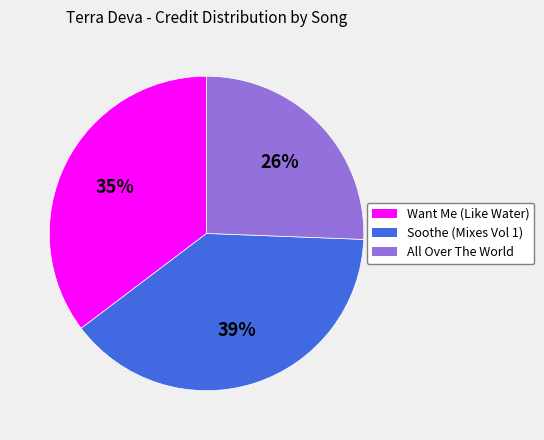

True or false: Soothe (Mixes Vol 1) accounts for 29% of the total.

False